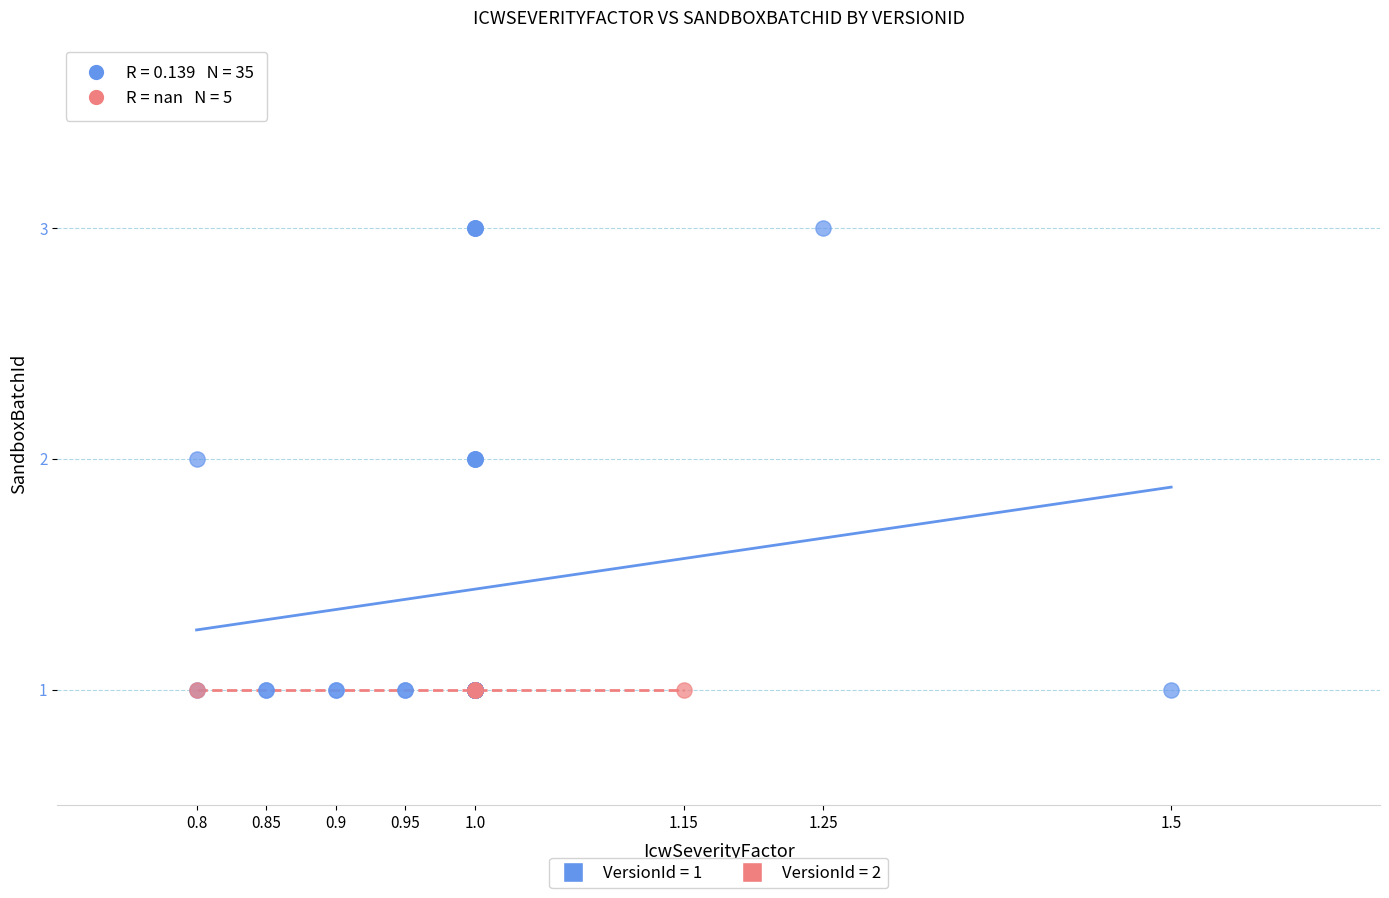

Which series reaches the maximum Y coordinate?

VersionId = 1